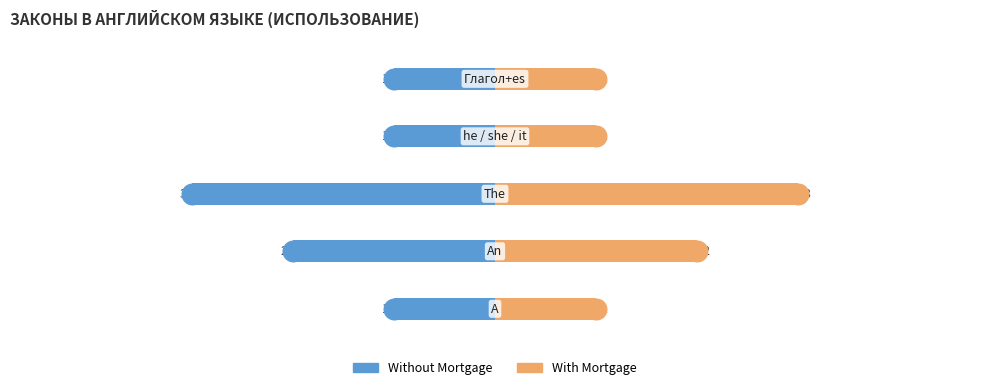

What are all the series names shown in the legend?

Without Mortgage, With Mortgage